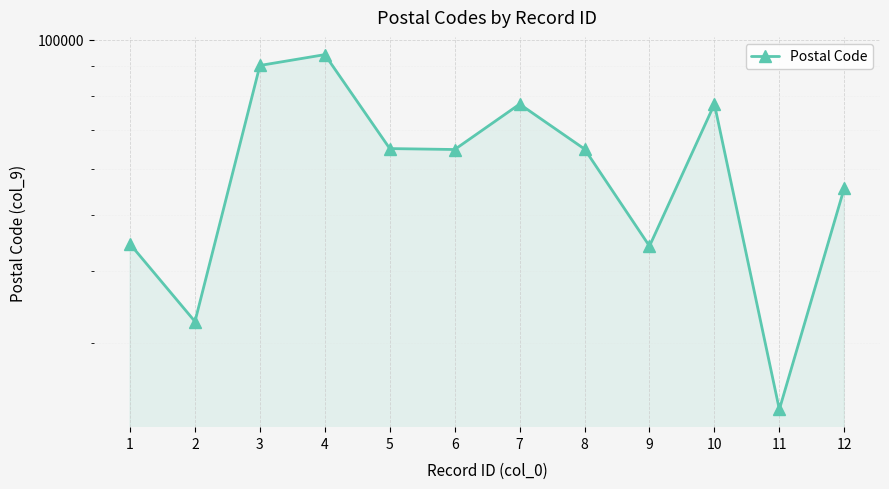

What is the difference between the second highest and minimum values?

67295